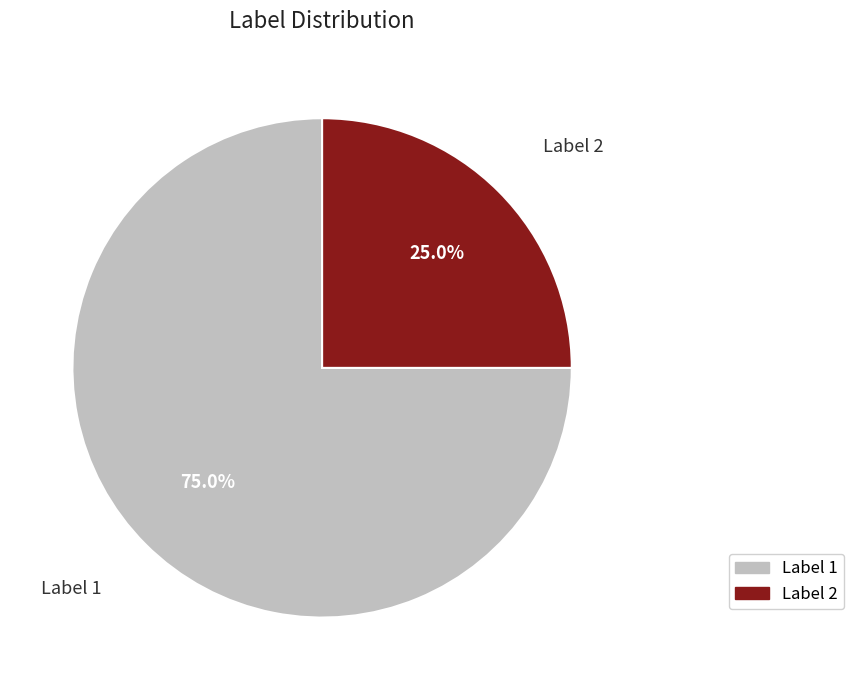

What is the ratio of the value at Label 1 to the value at Label 2?

3.0